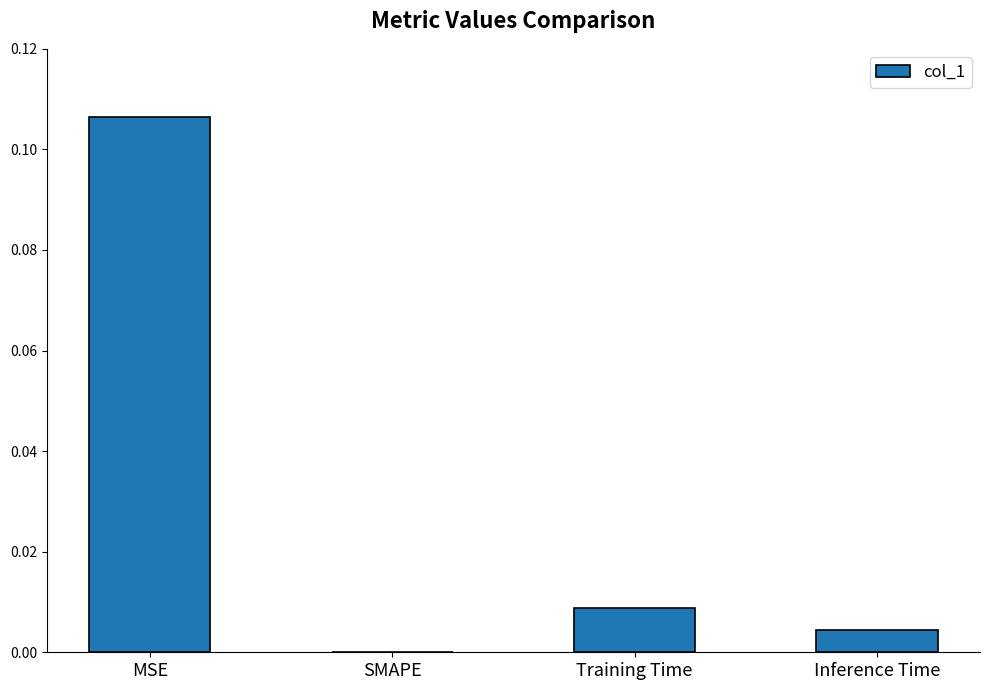

Which category has the highest value across all series?

MSE